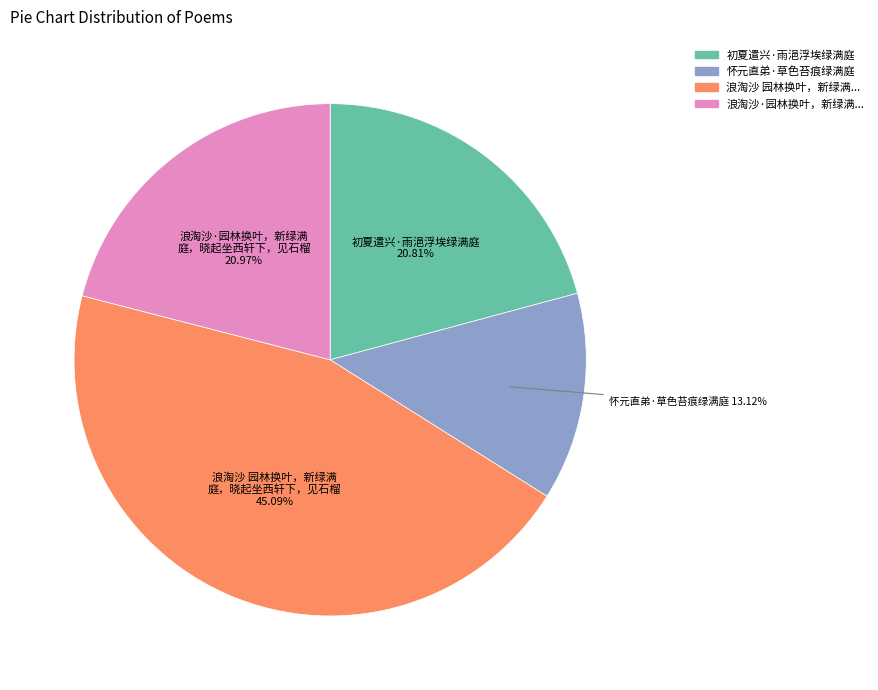

Does any single category account for the majority?

No